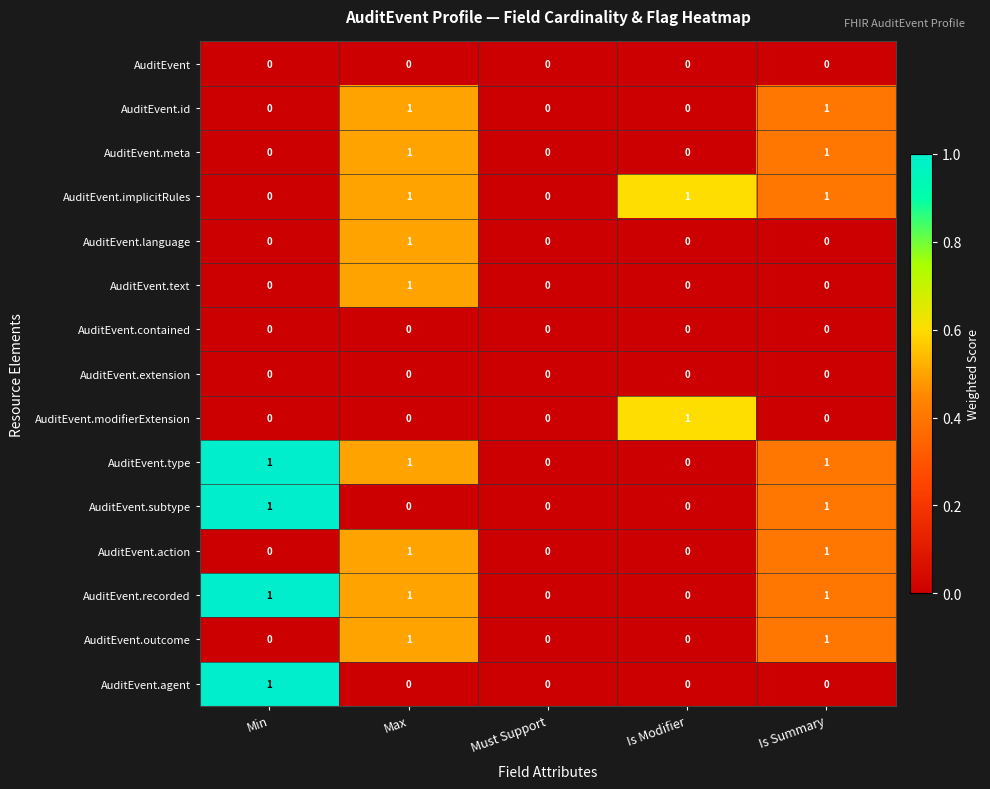

Is the value of AuditEvent.outcome at Is Summary greater than the value of AuditEvent.agent at Is Summary?

Yes